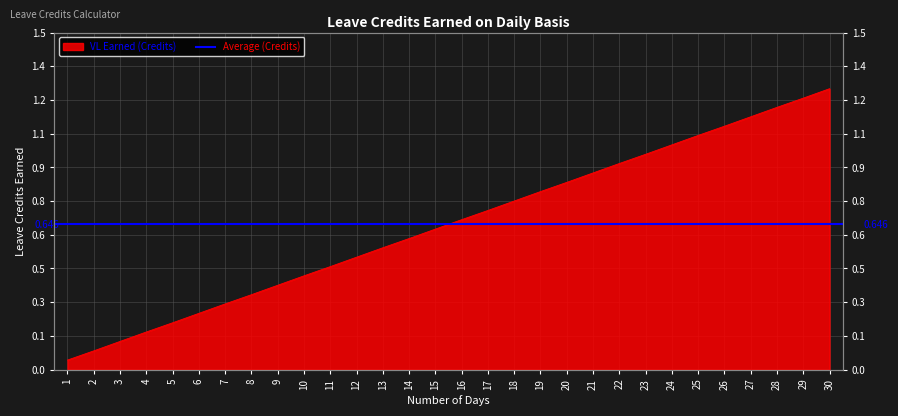

Which has a higher value, 9 or 22?

22